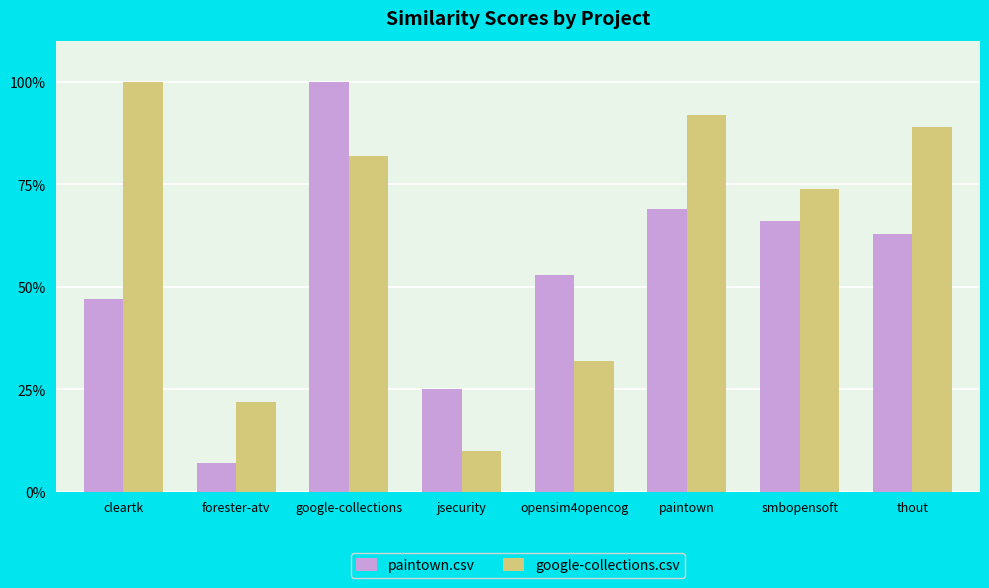

Does the chart contain stacked bars?

No